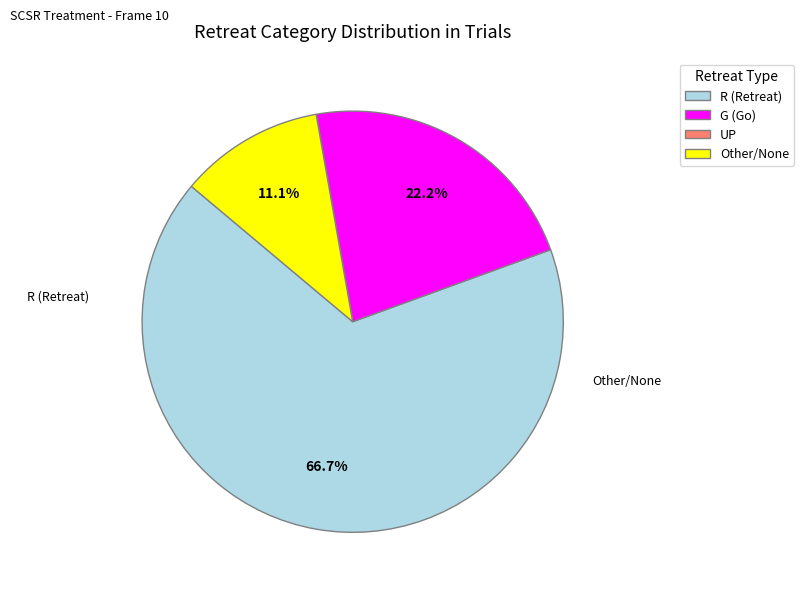

What portion of the pie excludes G (Go)?

77.8%